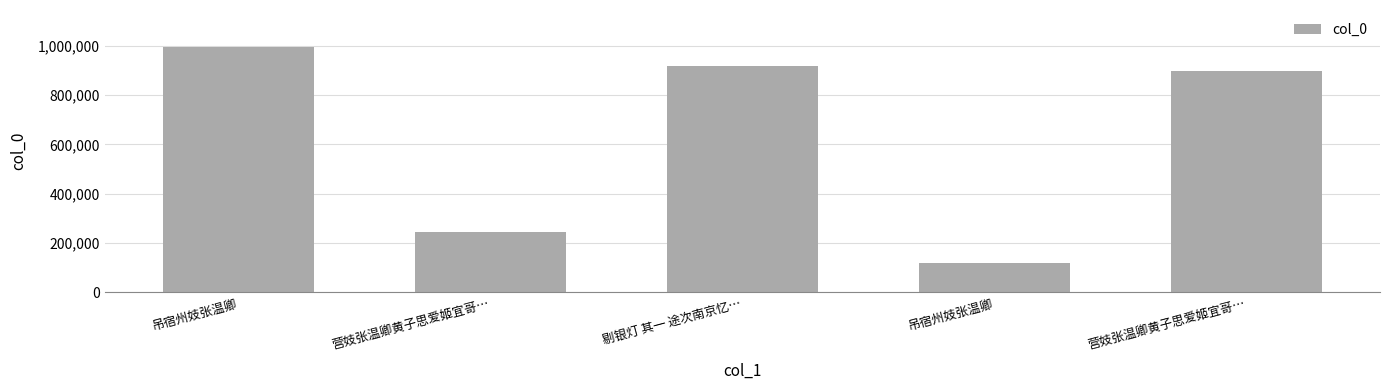

Does the chart contain any negative values?

No